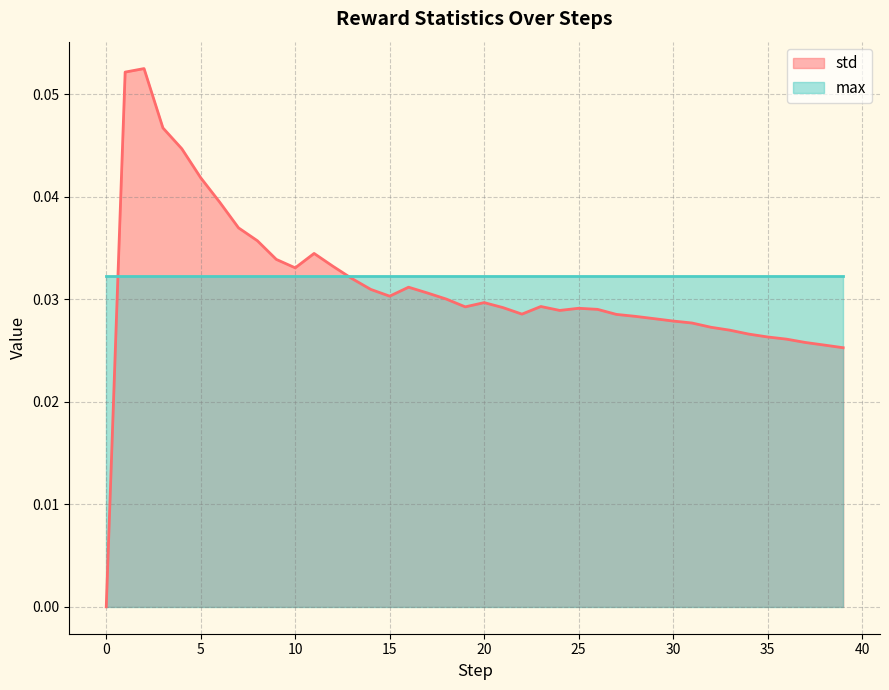

Count the values in the range 0 to 1.

40